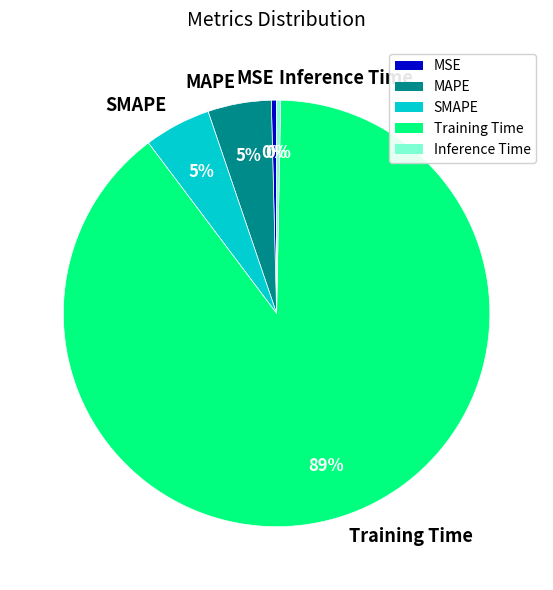

Is the sum of MAPE and Training Time greater than half?

Yes